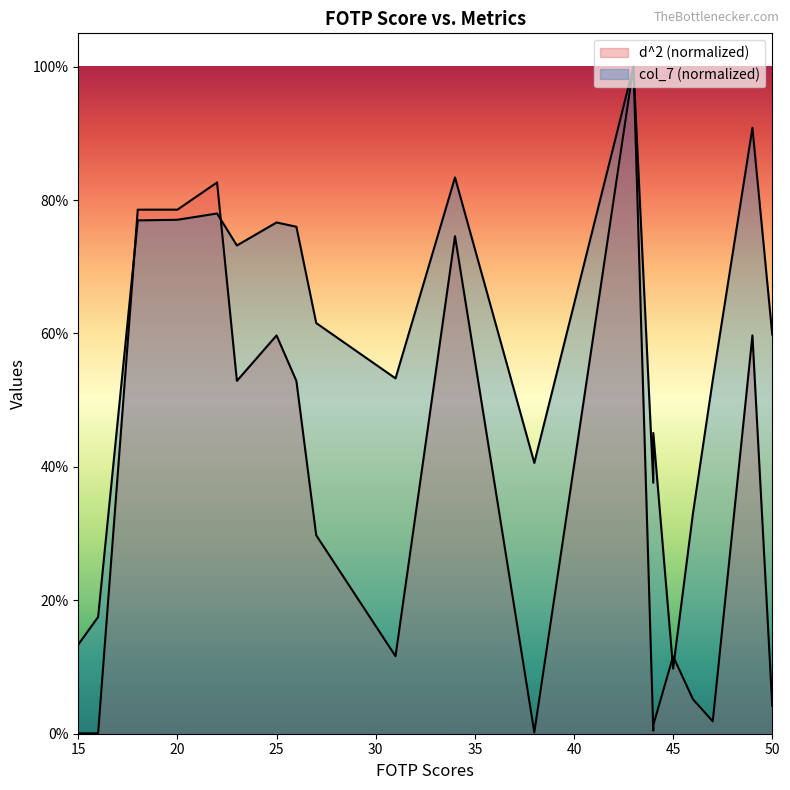

In col_7, how many points are higher than both neighbors (excluding endpoints)?

6